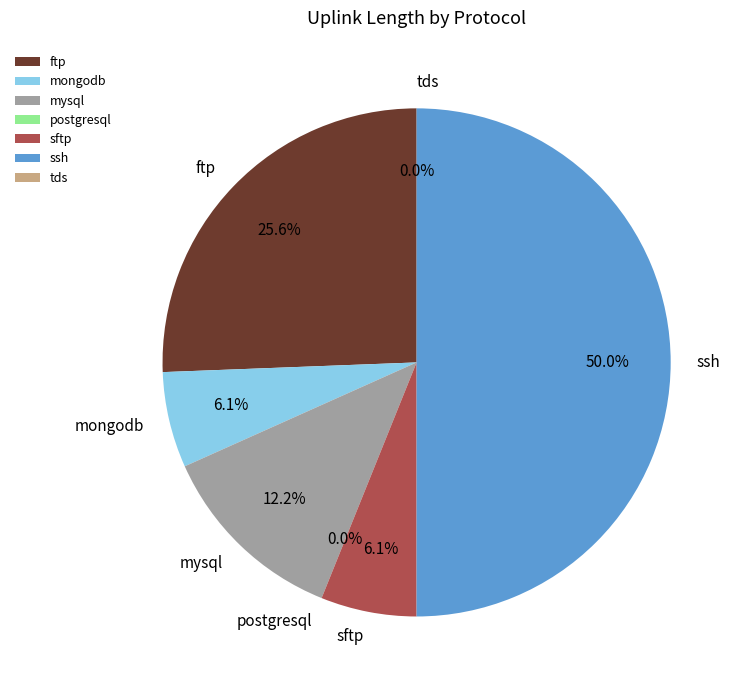

True or false: ftp accounts for 26% of the total.

True